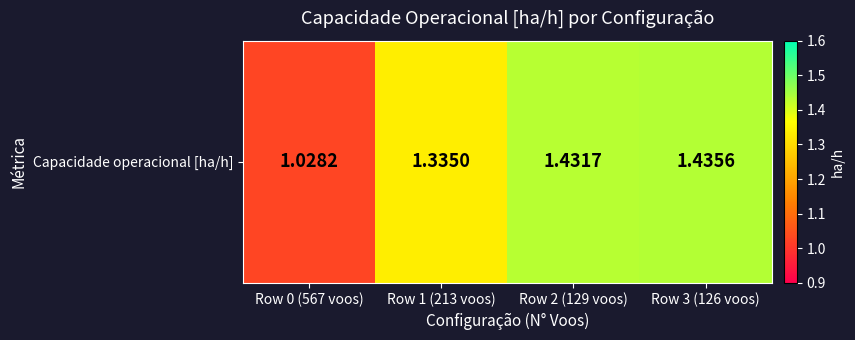

The value at Row 0 (567 voos) is 1.0. True or false?

True